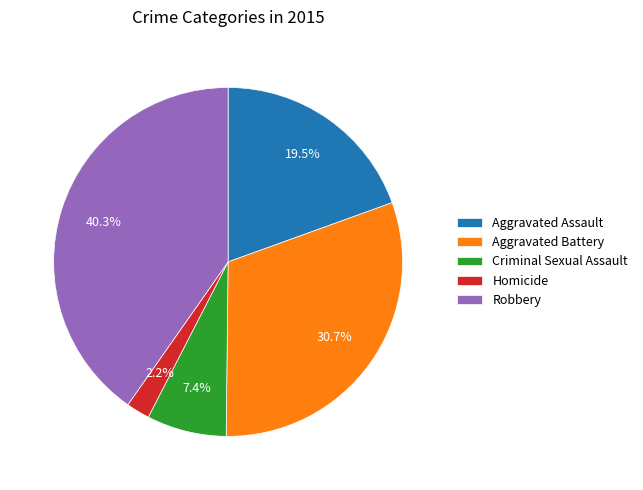

To the nearest percent, what is the difference between the Criminal Sexual Assault and Aggravated Assault slice percentages?

12%